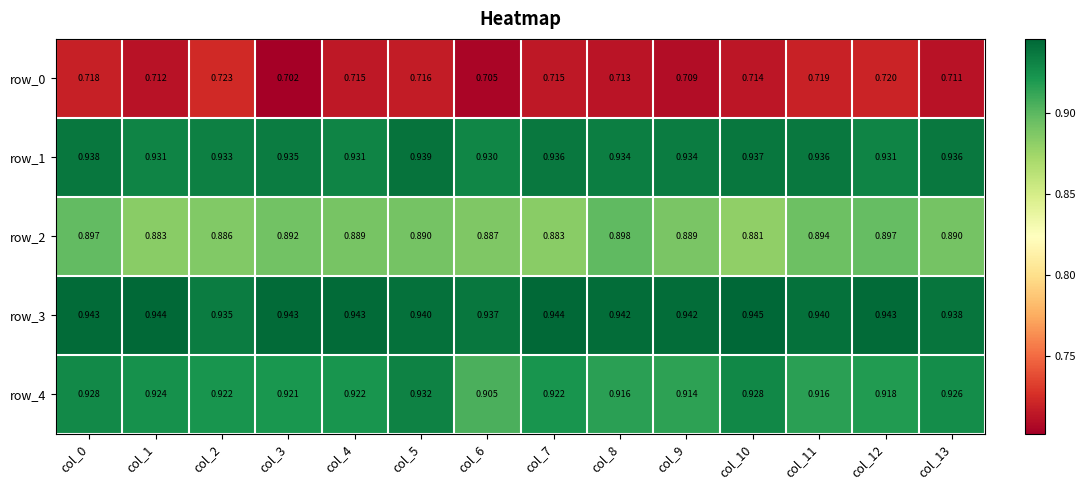

Is the value of row_2 at col_8 greater than the value of row_1 at col_3?

No